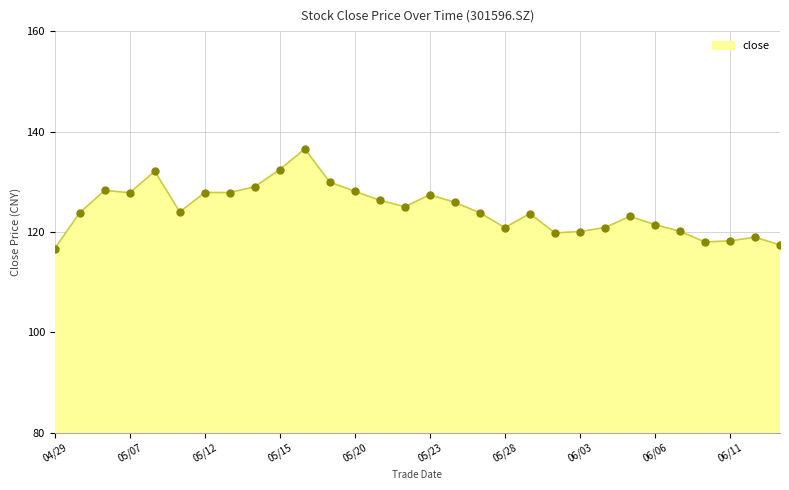

What is the maximum value shown in the chart?

136.5